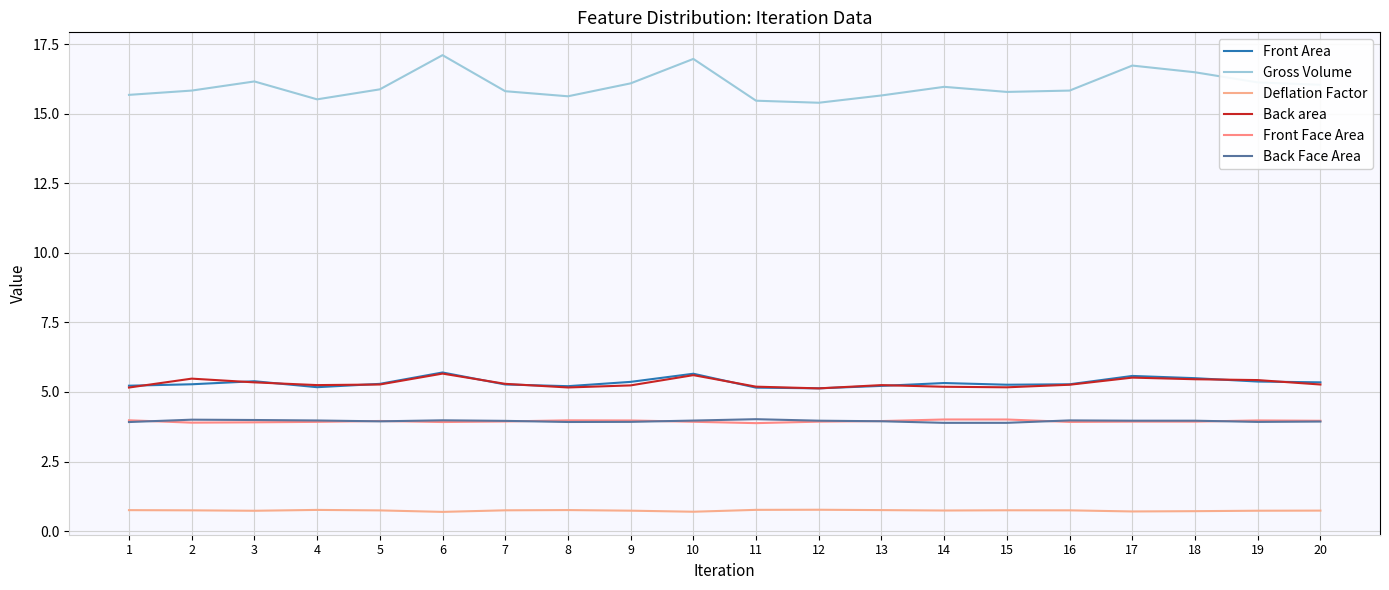

What are all the series names shown in the legend?

Front Area, Gross Volume, Deflation Factor, Back area, Front Face Area, Back Face Area